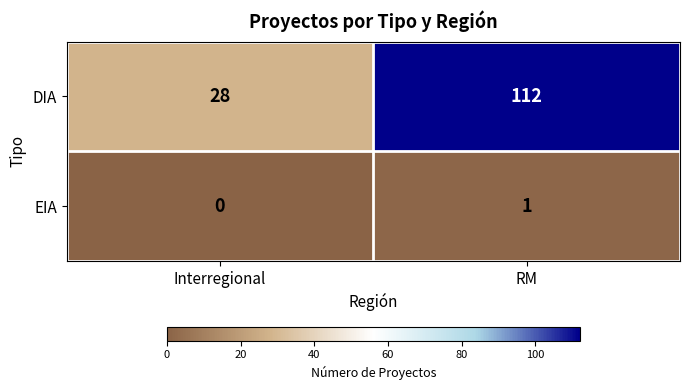

Where is EIA nearest to the value 0?

Interregional